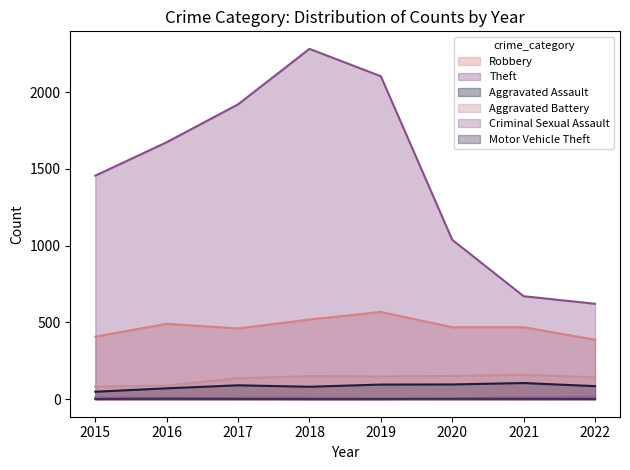

How many series are shown in this chart?

6